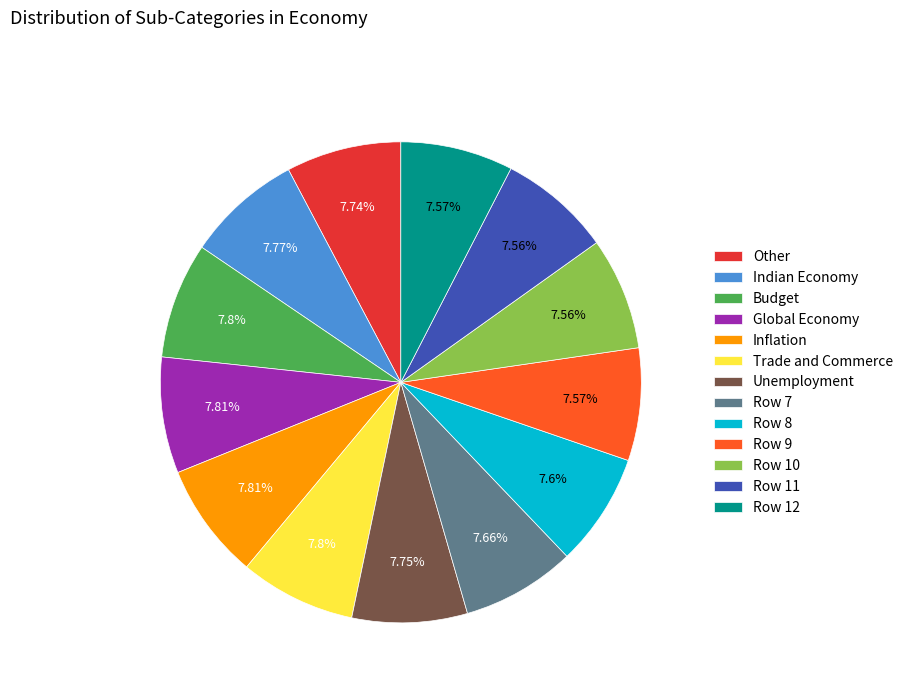

Combined, do Row 10 and Row 12 account for over 50%?

No